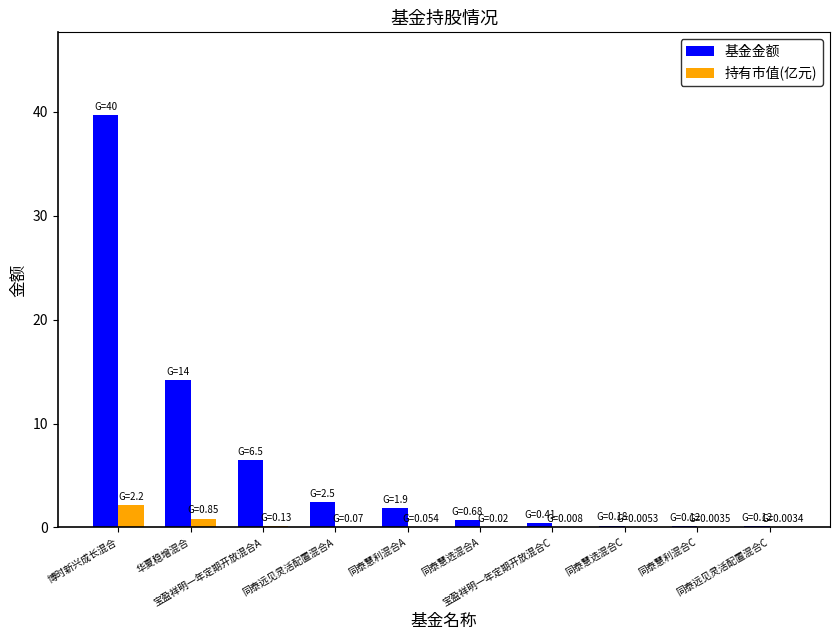

What is the sum of all 基金金额 values?

66.3